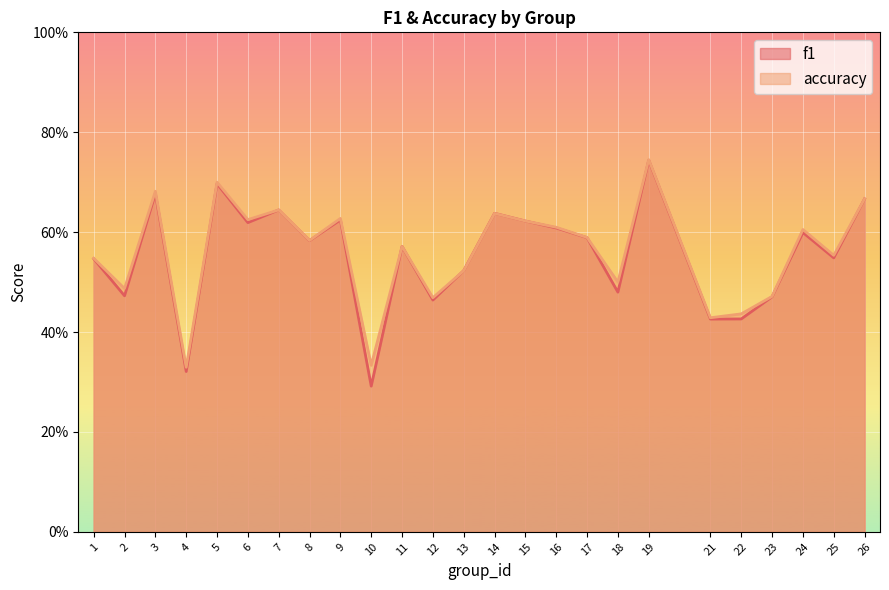

At which category does the chart reach its peak across all series?

19